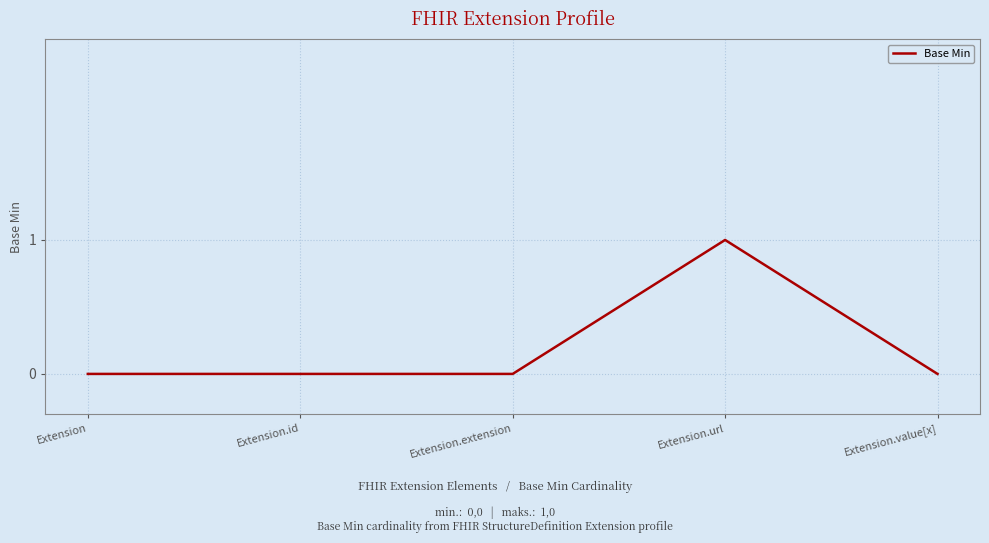

True or false: there are more than 2 points higher than both neighbors.

False